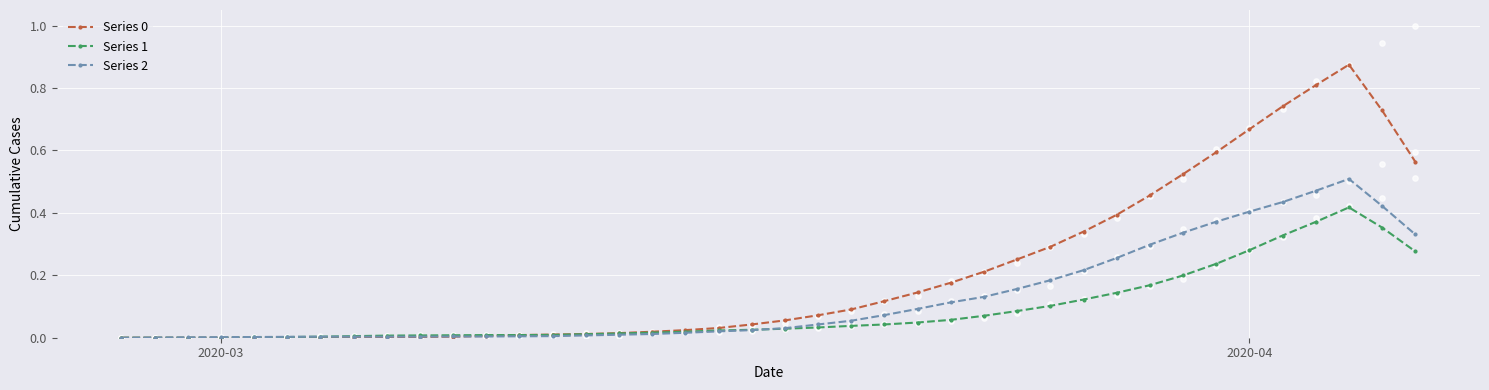

Which series has the widest spread of Y values?

Series 0